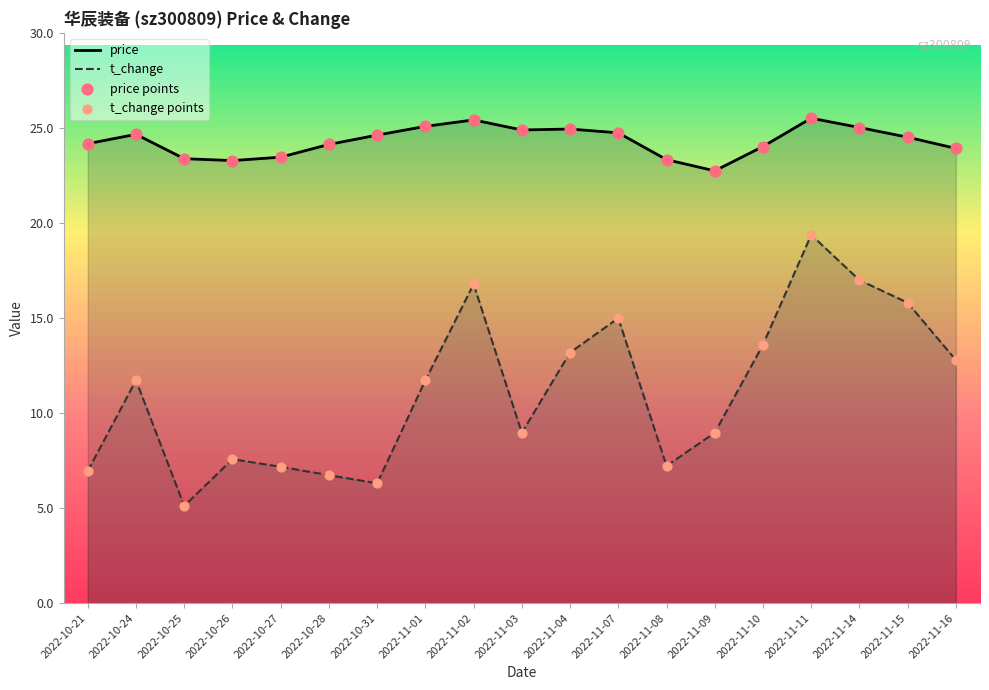

What is the total value across all series at 2022-11-15?

40.3